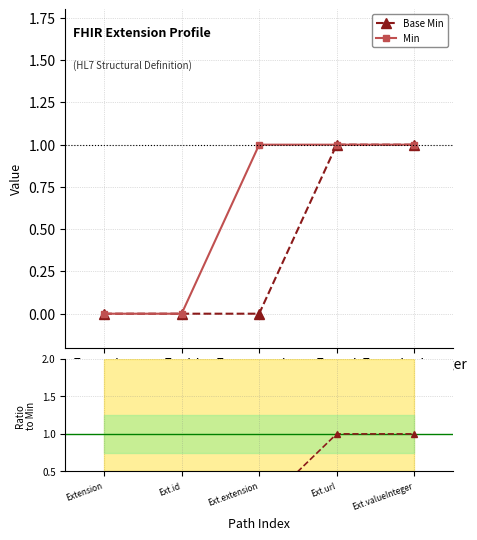

Is the value of Min at Extension greater than the value of Base Min at Ext.id?

No